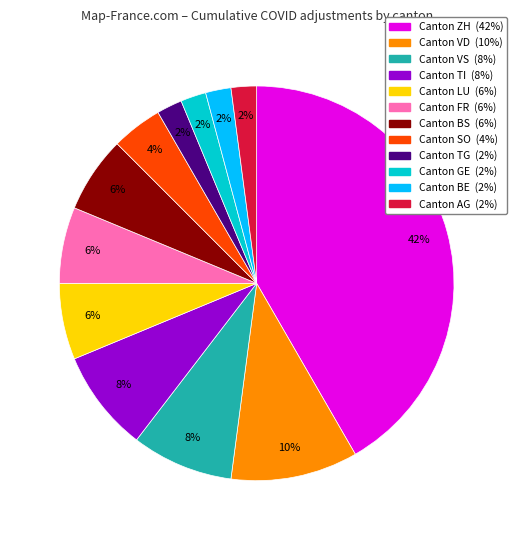

Is there a majority slice in this chart?

No